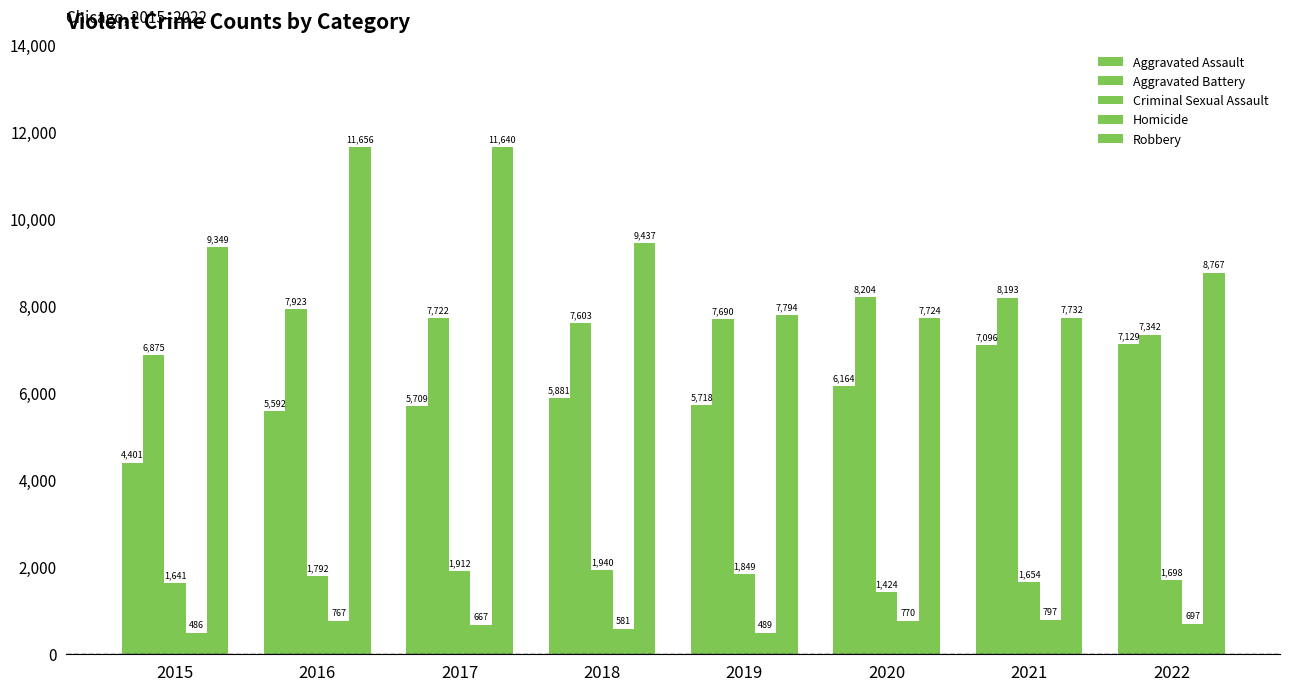

Which series has the largest total across all categories?

Robbery